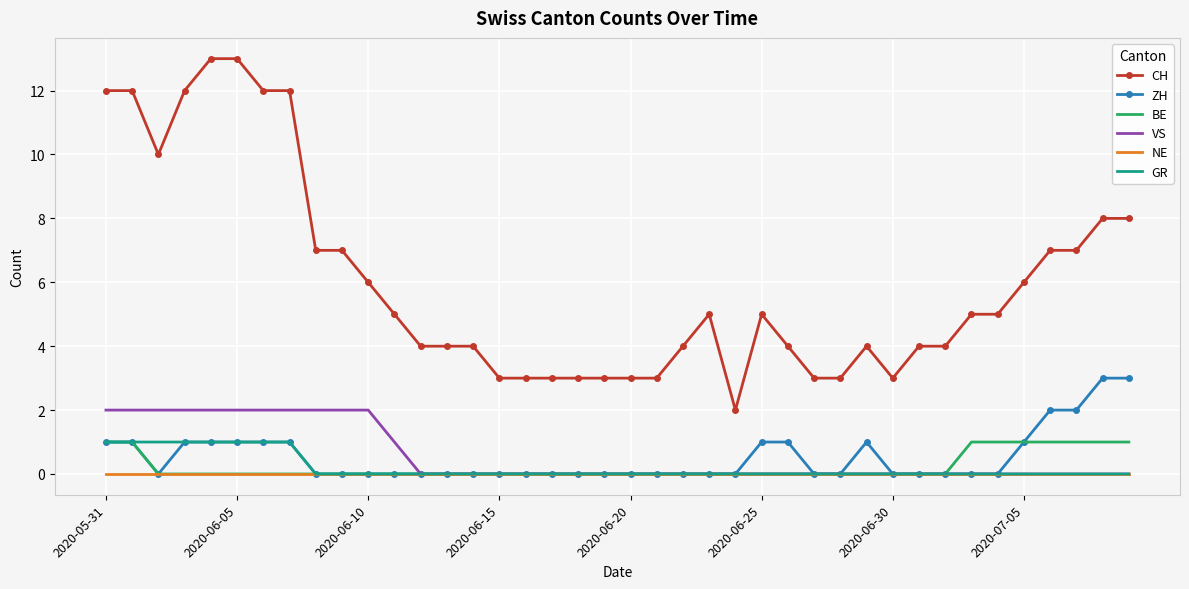

True or false: CH and VS cross at least once.

False